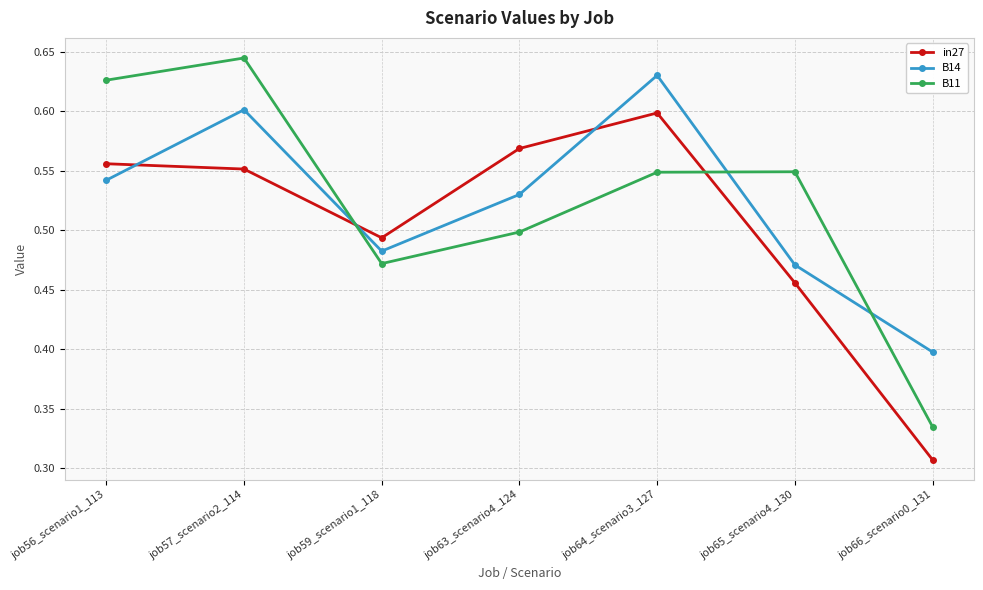

What is the label of the 1st point from the right?

job66_scenario0_131